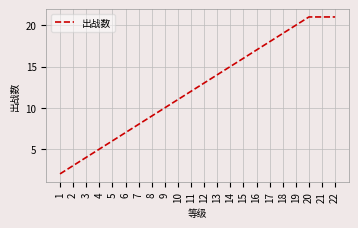

What is the change in value from 18 to 19?

+1